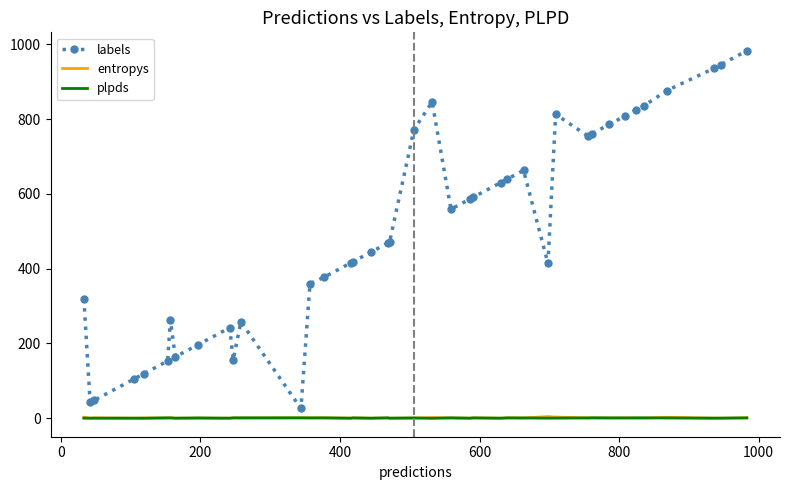

Which series has the largest total across all categories?

labels